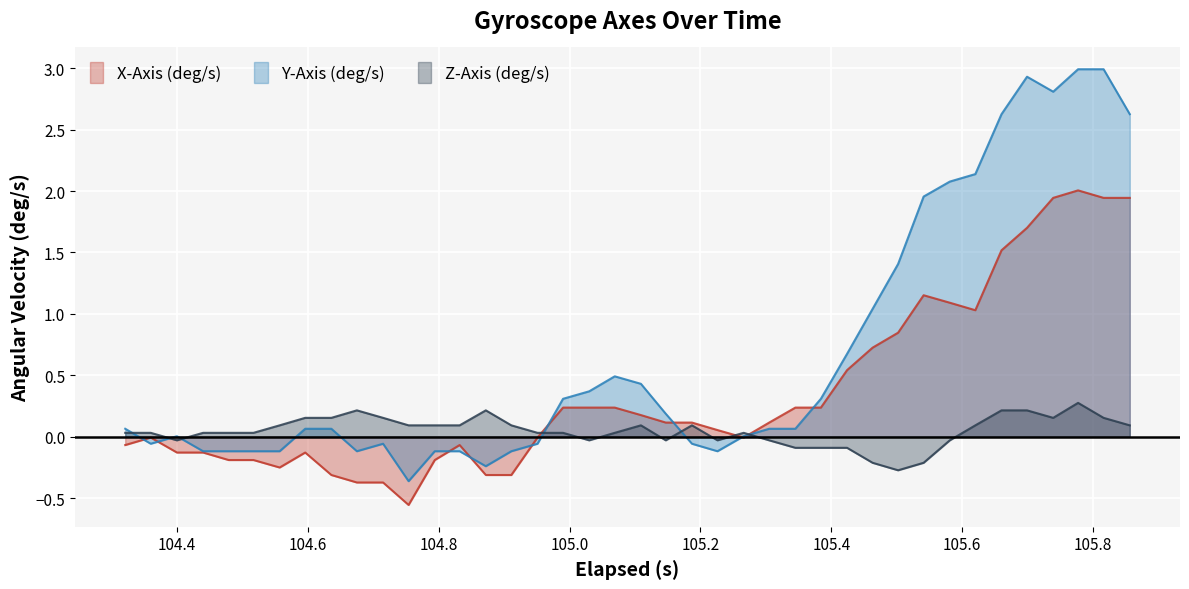

Which series has the largest total across all categories?

Y-Axis (deg/s)